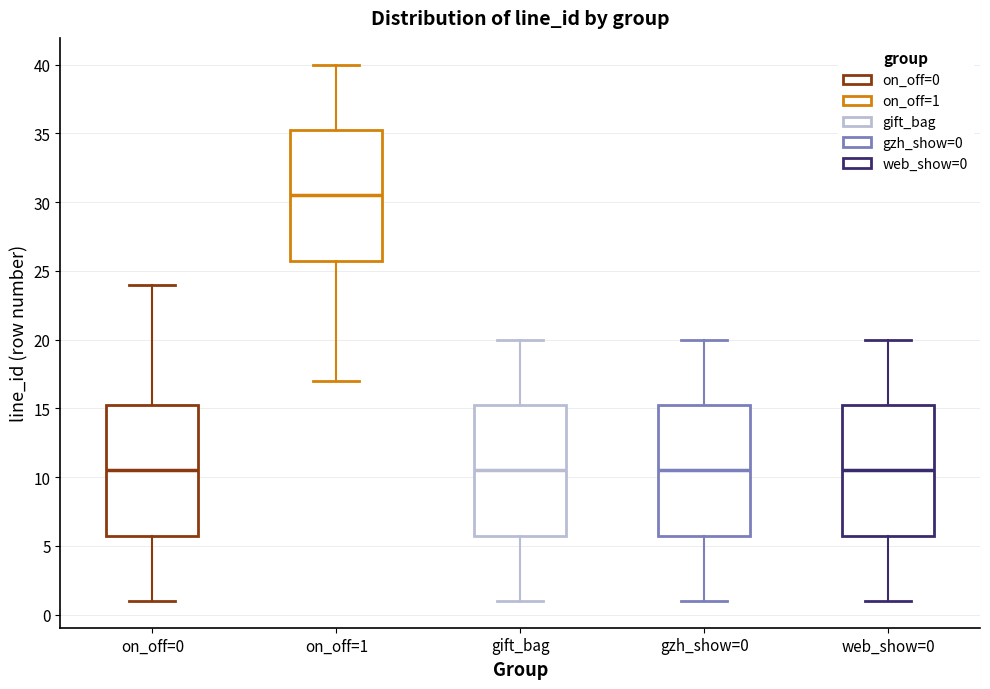

Reading left to right, read every box against the y-axis: the position of its median line, the range the box covers, and the ends of its whiskers. The values are not printed on the chart, so give them approximately, as read against the axis.

on_off=0: median 10.5, box 6.0 to 15.5, whiskers 1.0 to 24.0
on_off=1: median 30.5, box 26.0 to 35.5, whiskers 17.0 to 40.0
gift_bag: median 10.5, box 6.0 to 15.5, whiskers 1.0 to 20.0
gzh_show=0: median 10.5, box 6.0 to 15.5, whiskers 1.0 to 20.0
web_show=0: median 10.5, box 6.0 to 15.5, whiskers 1.0 to 20.0